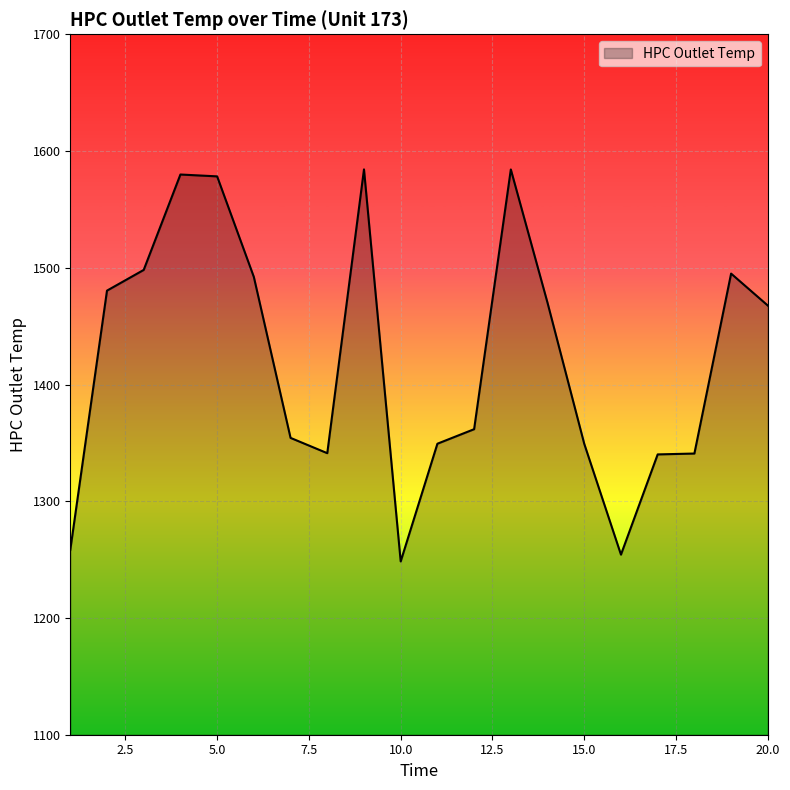

What is the sum of all values?

28427.6